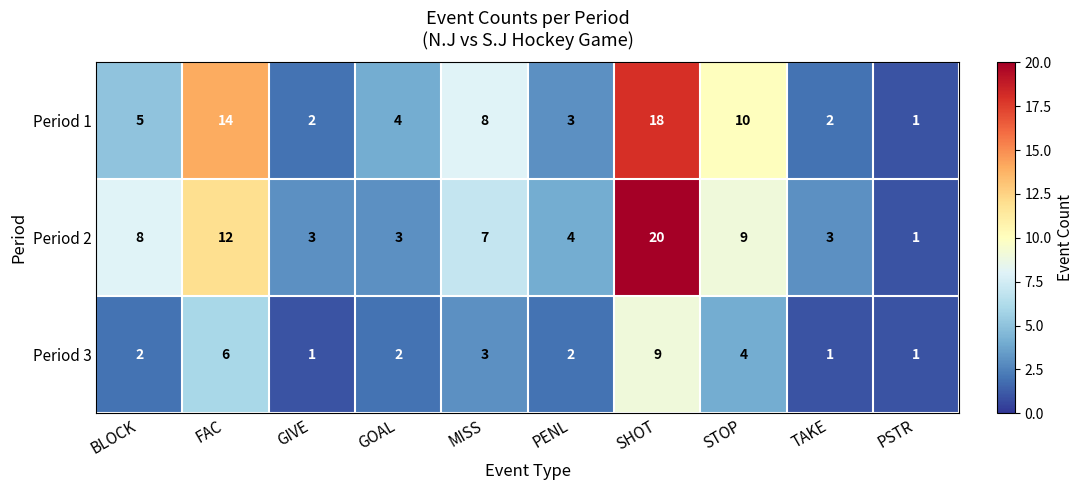

Which series has the widest spread of values?

Period 2